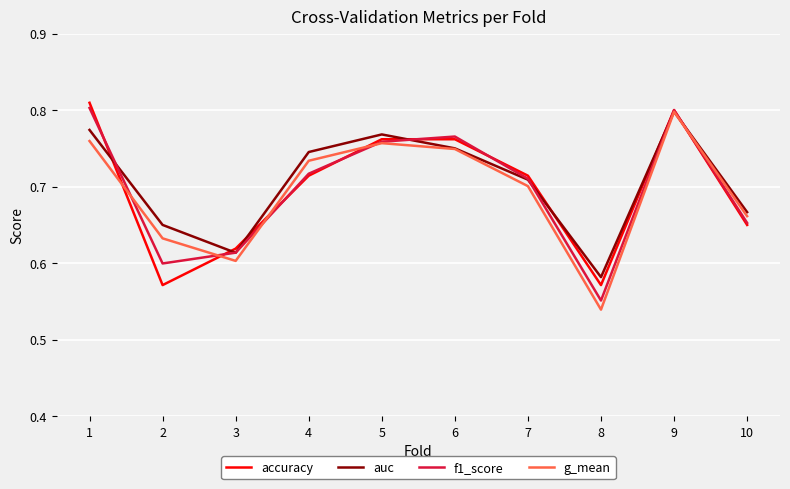

The f1_score series shows 0.3 at 2. True or false?

False